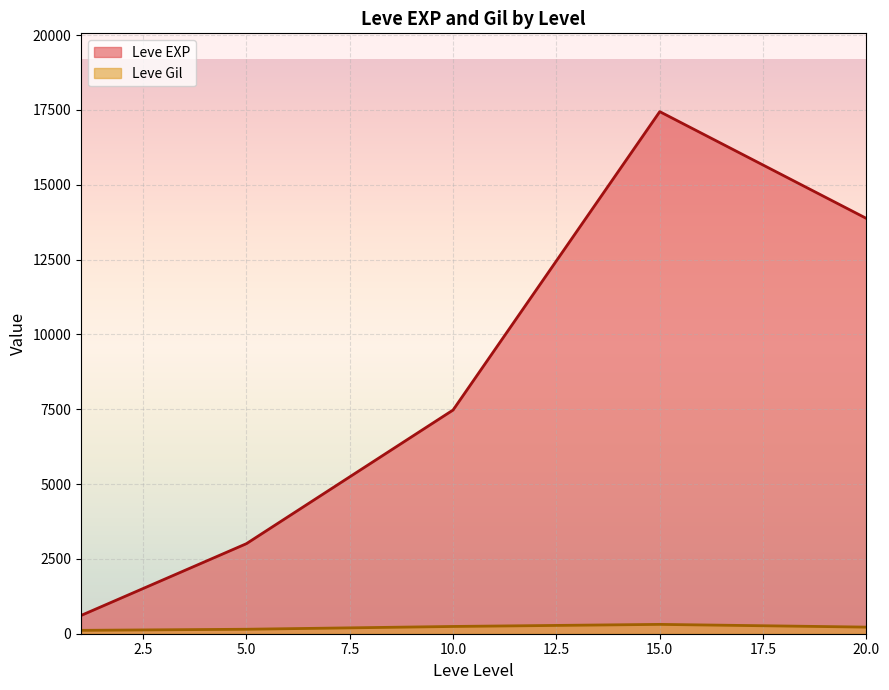

How many lines are shown in the chart?

2